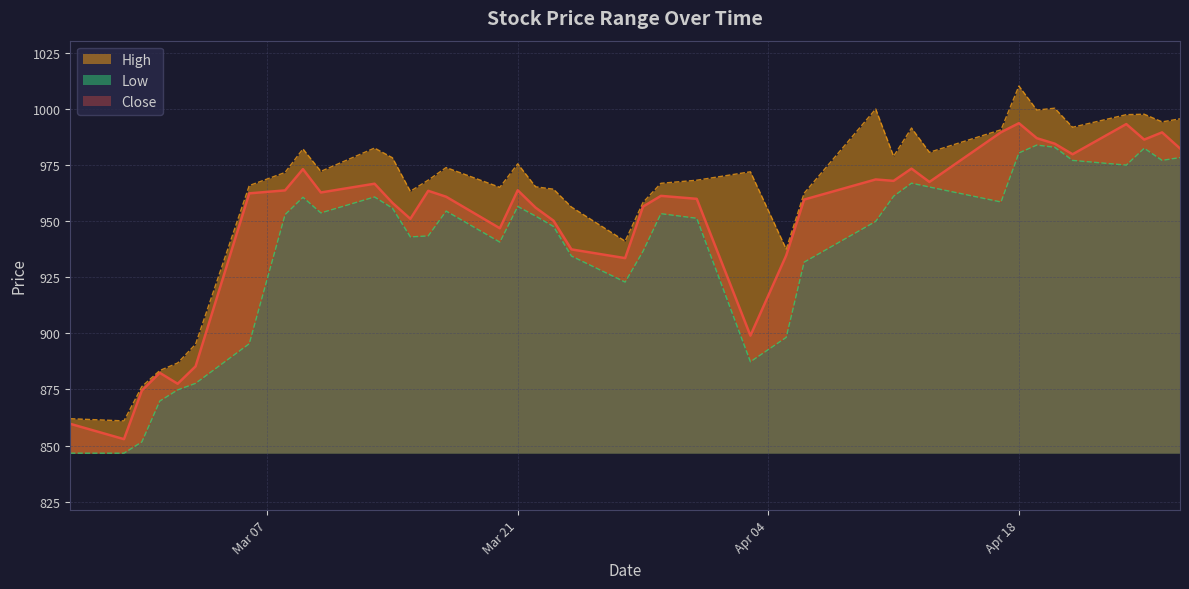

What is the minimum value for Close?

852.8